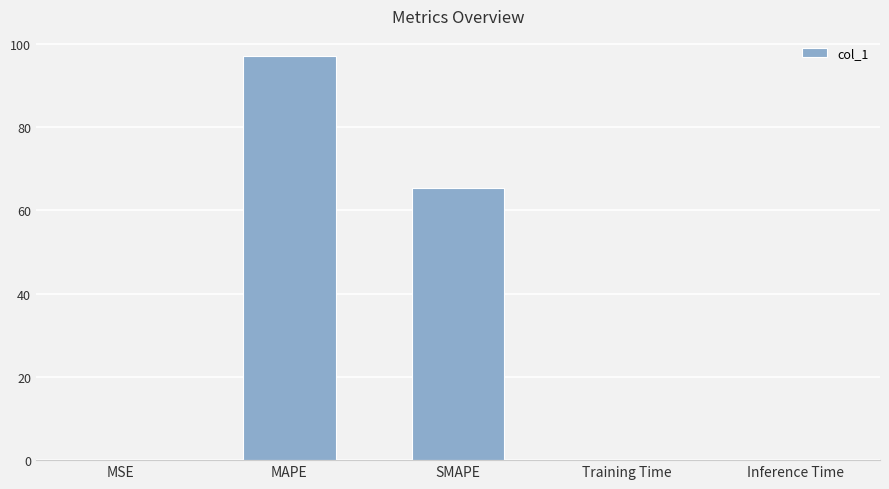

Where is the data nearest to the value 48?

SMAPE